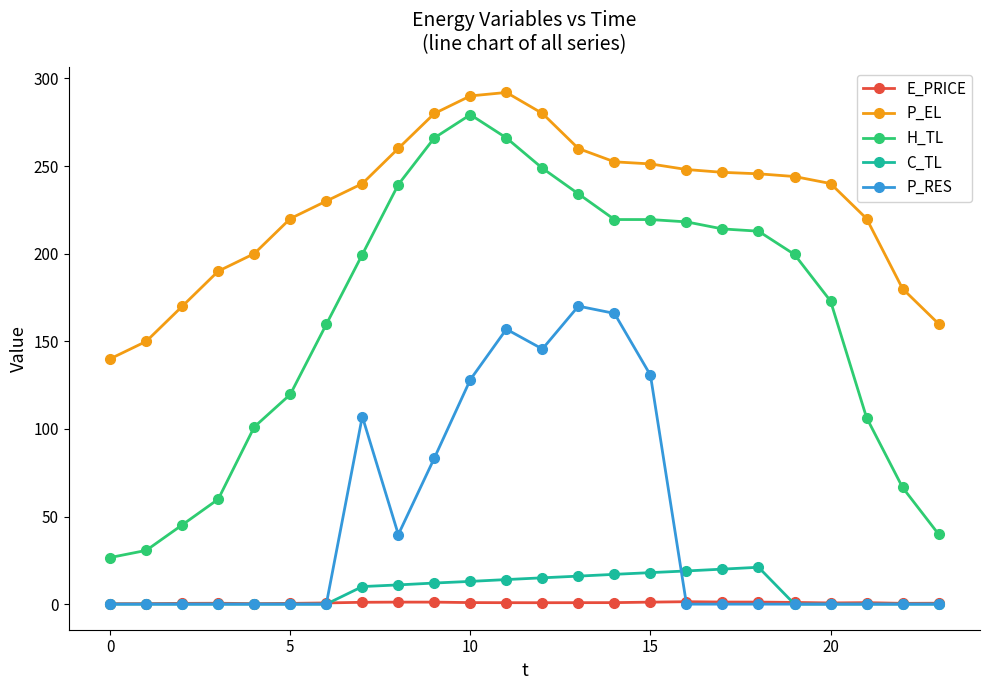

How many series are shown in this chart?

5